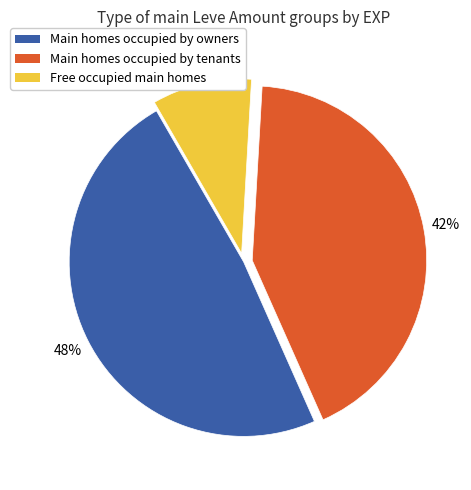

Is there any slice that represents more than half of the pie?

No